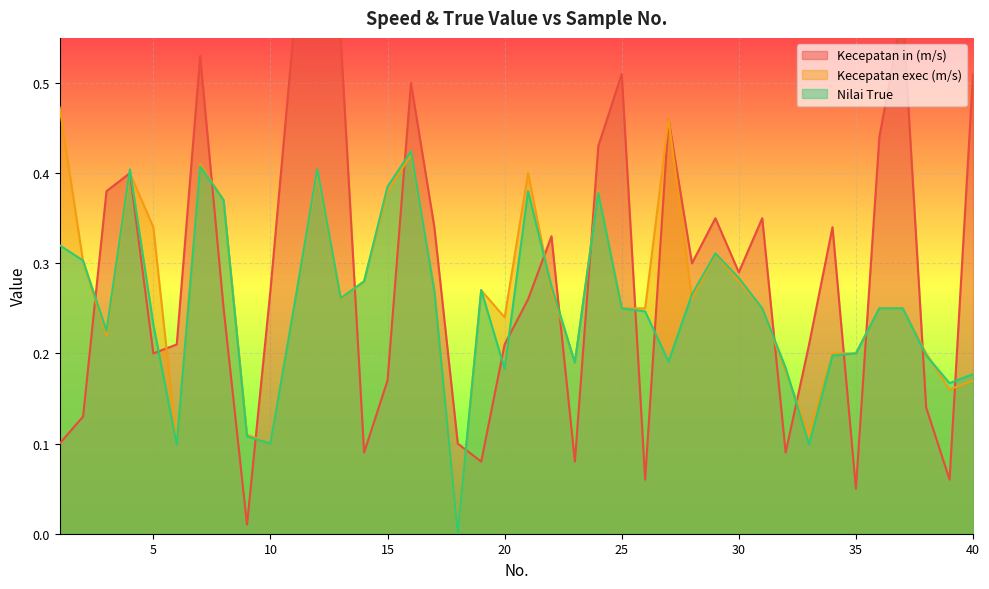

What is the sum of the Nilai True values at 11 and 24?

0.6